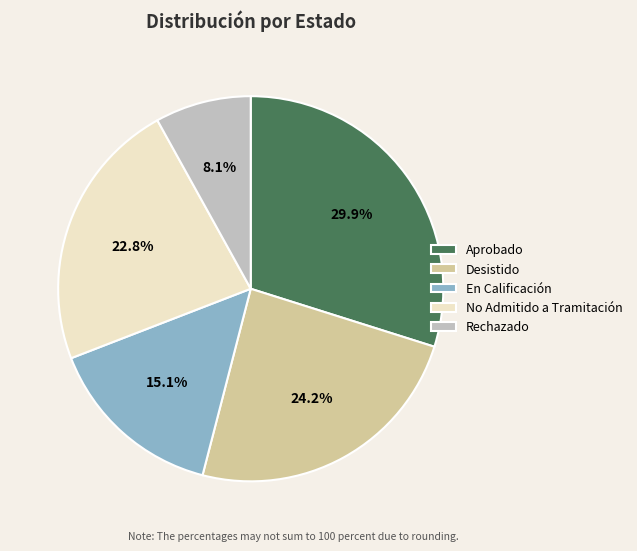

Is there a majority slice in this chart?

No